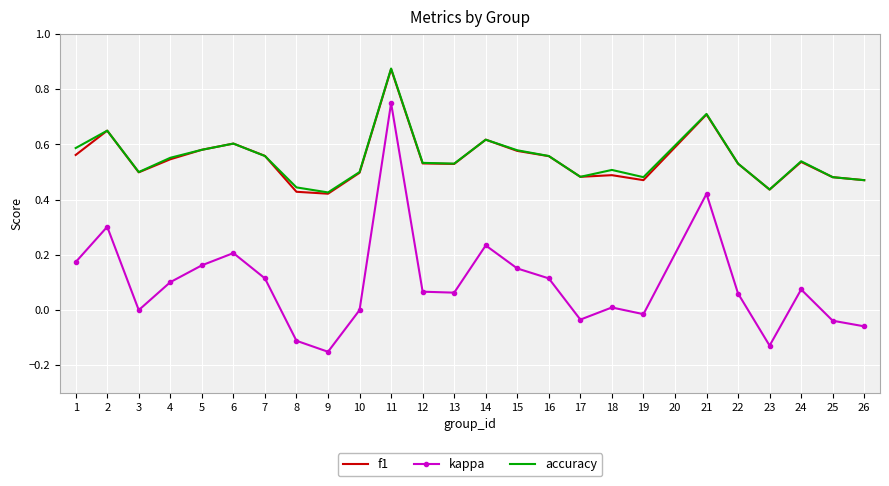

The accuracy series shows 0.2 at 6. True or false?

False